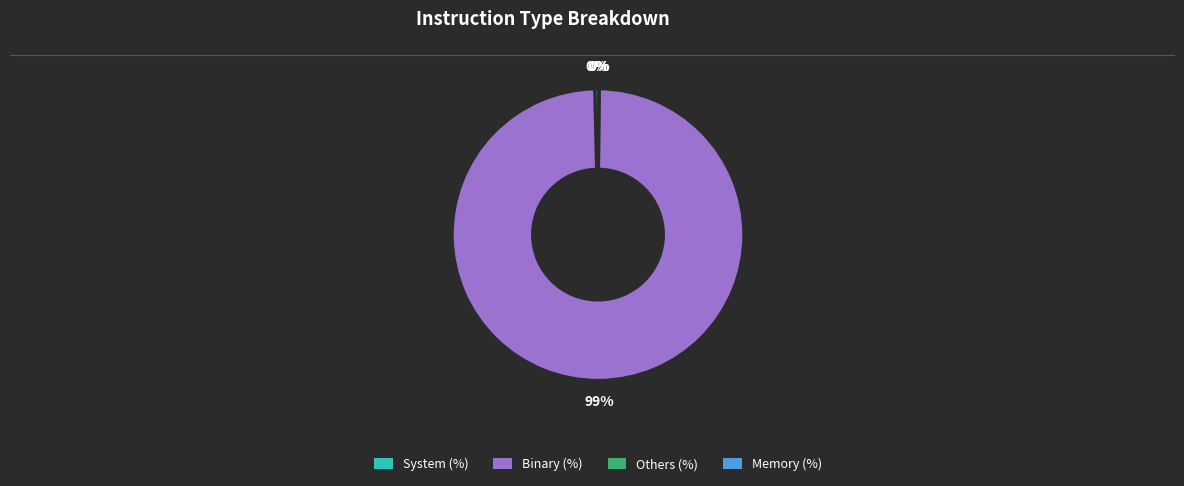

True or false: Binary (%) accounts for 99% of the total.

True